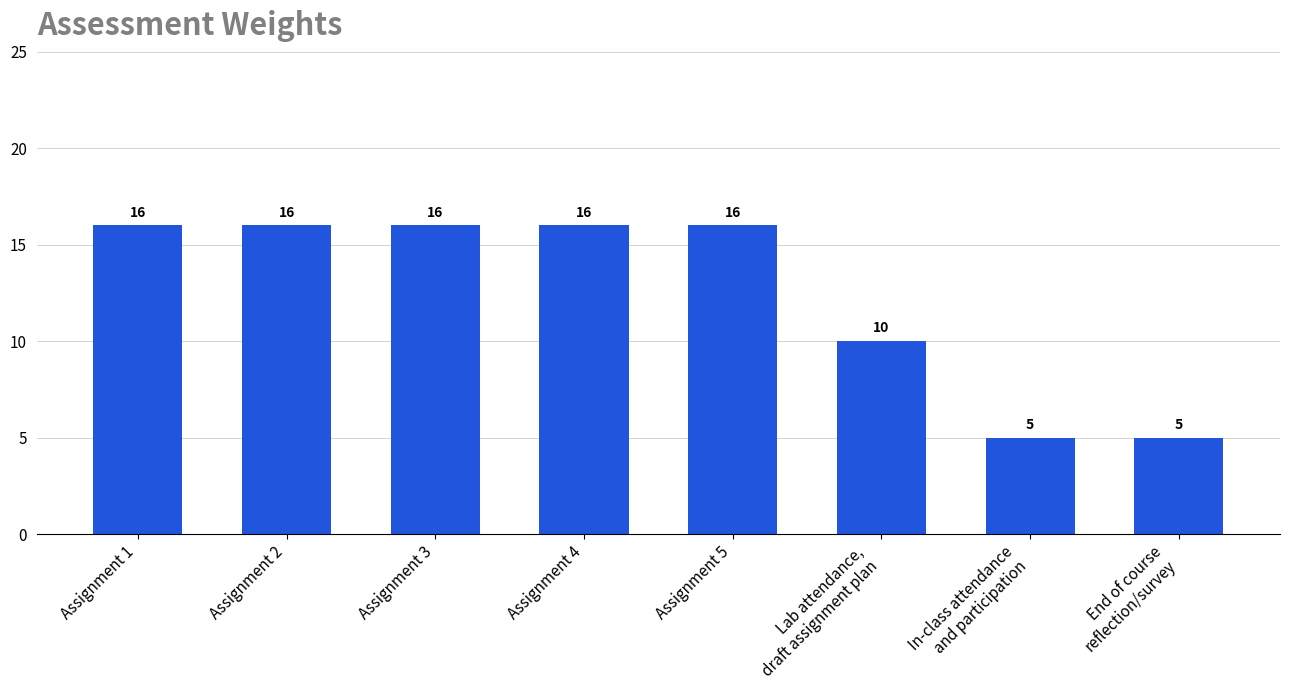

Is it true that the value at Assignment 5 is 24?

False